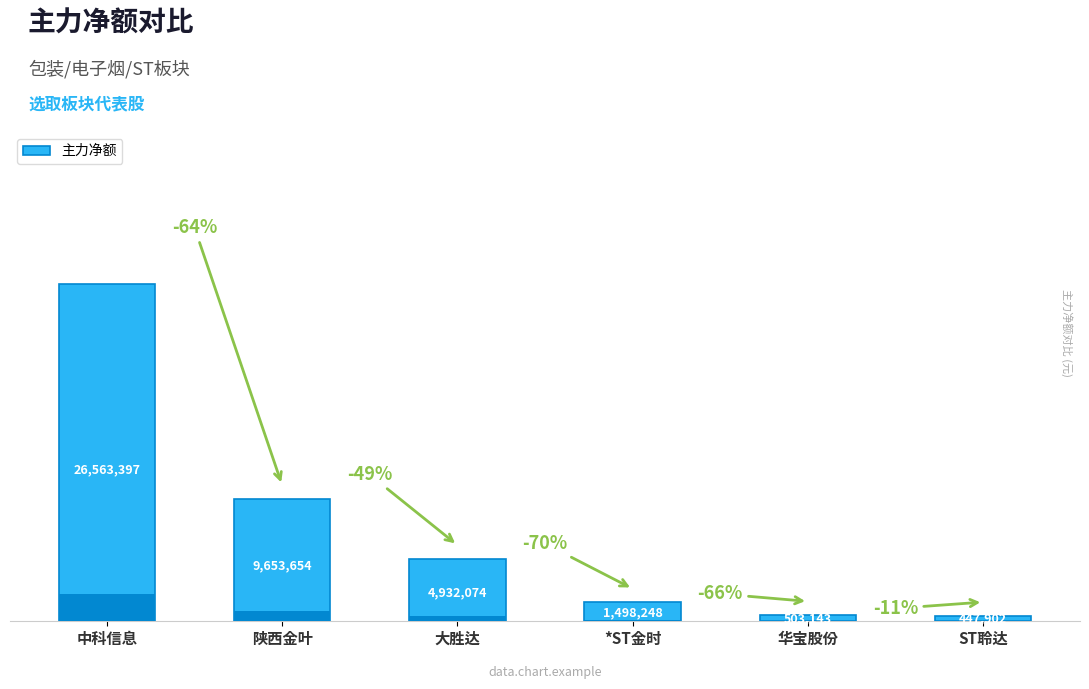

The chart shows a value of 267845 at 华宝股份. True or false?

False